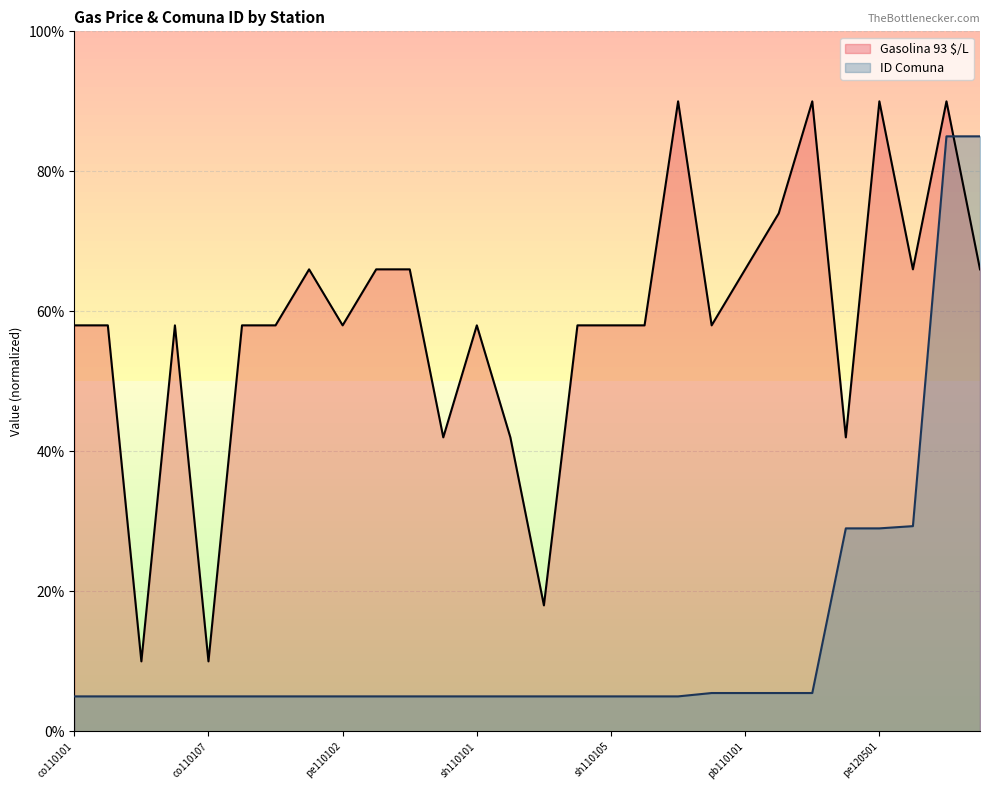

How many lines are shown in the chart?

2